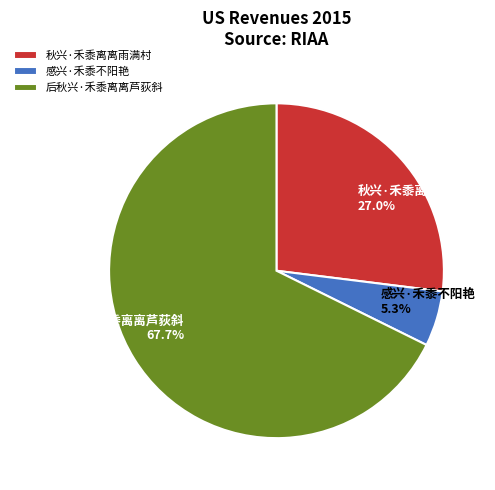

Approximately how many times larger is the value at 秋兴·禾黍离离雨满村 compared to 后秋兴·禾黍离离芦荻斜?

0.4